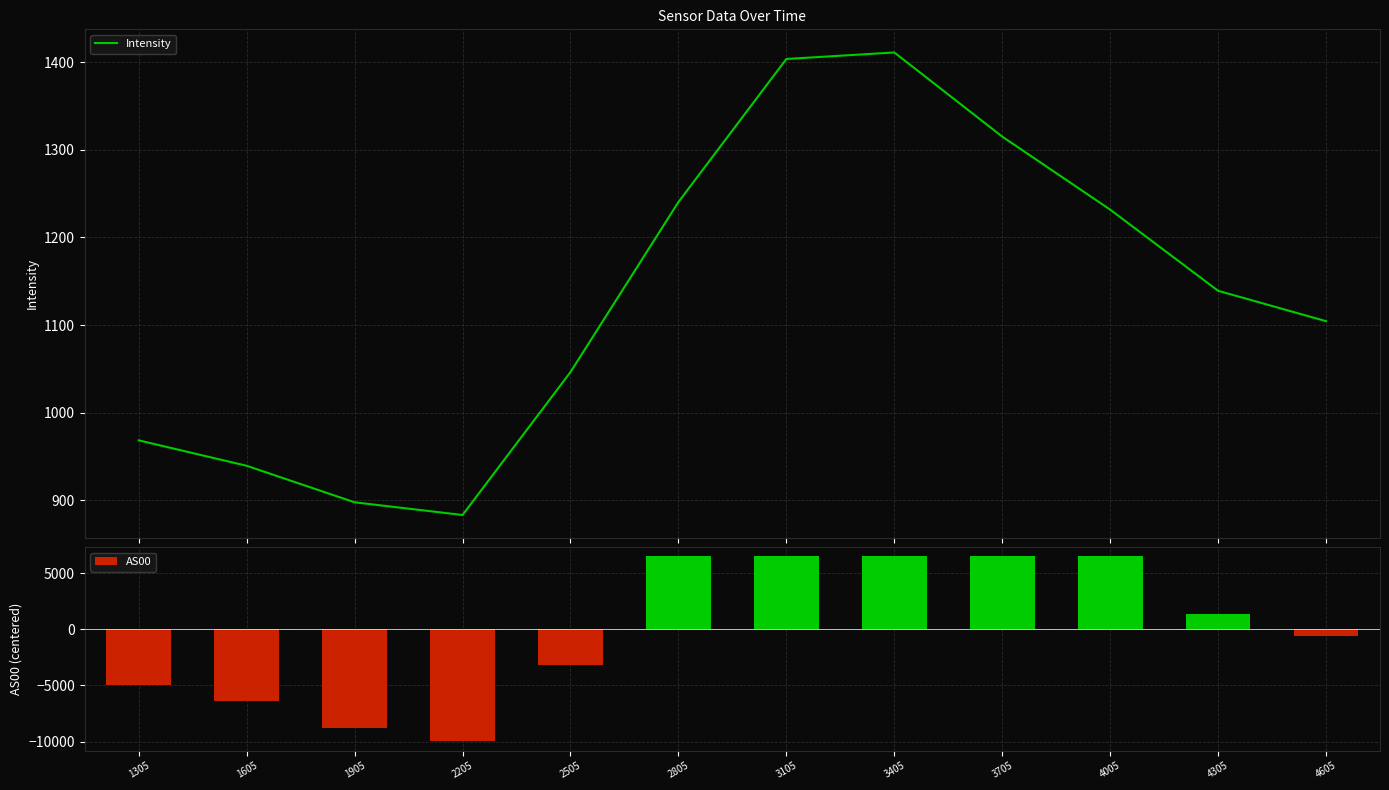

At 4605, list the series in order from smallest to largest.

AS00, Intensity